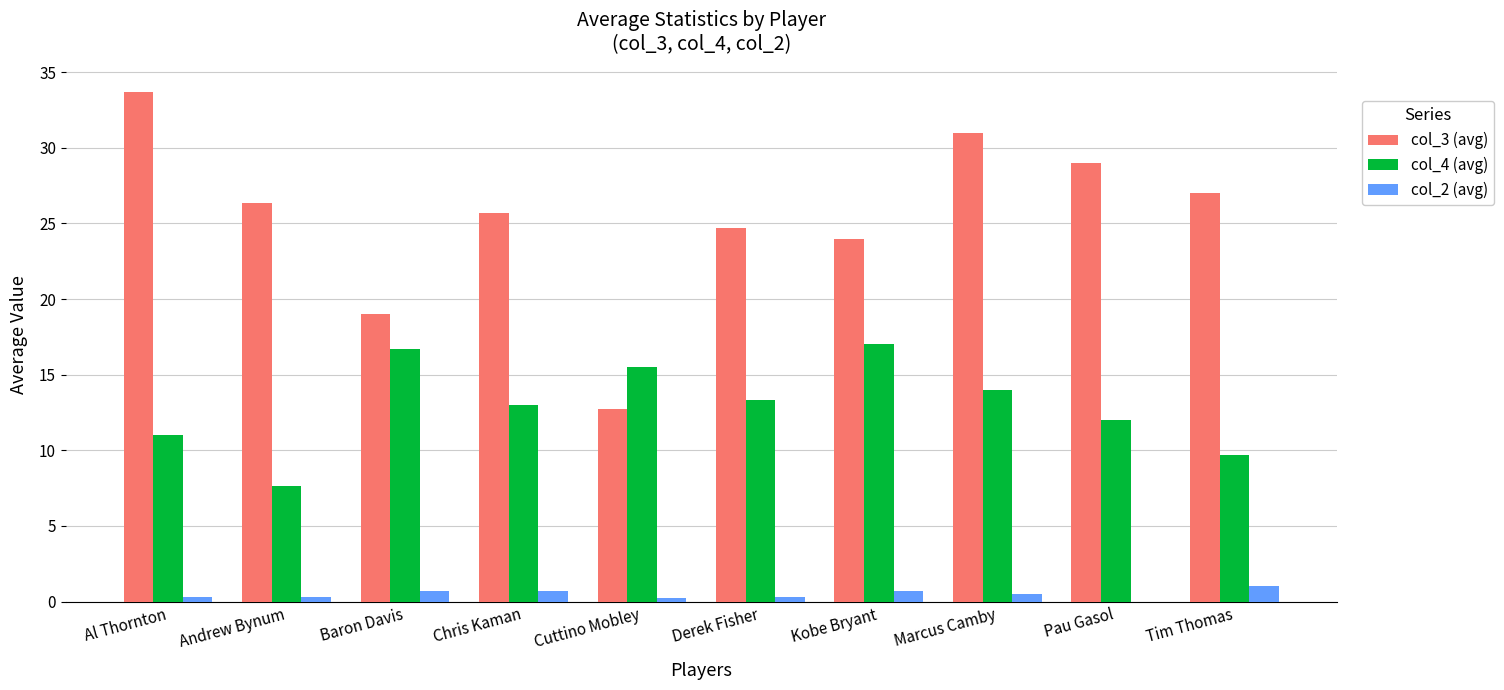

The value of col_3 (avg) at Chris Kaman is 25.7. True or false?

True